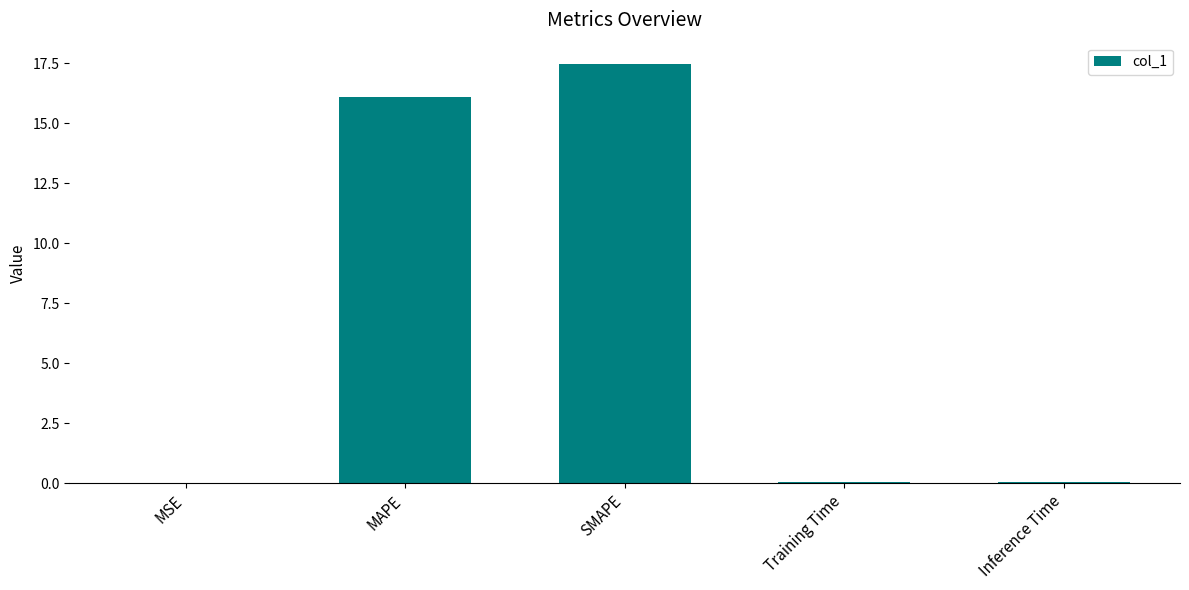

What value does the data have at MAPE?

16.1